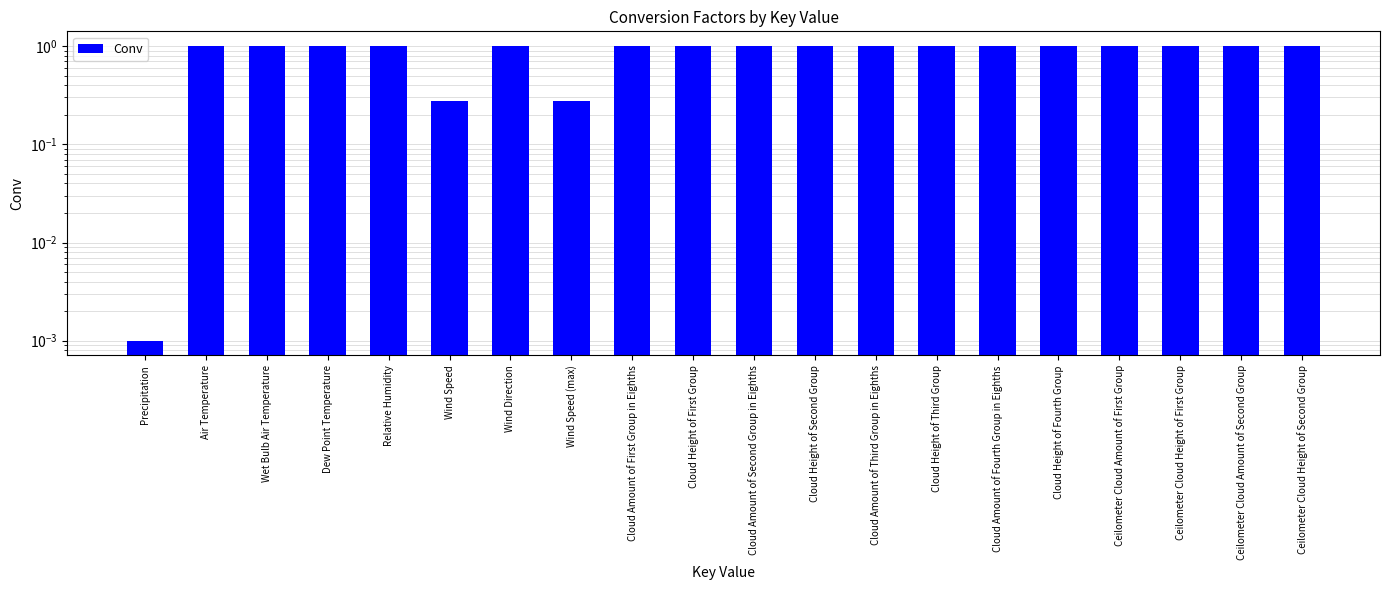

True or false: the data shows 1.6 at Relative Humidity.

False